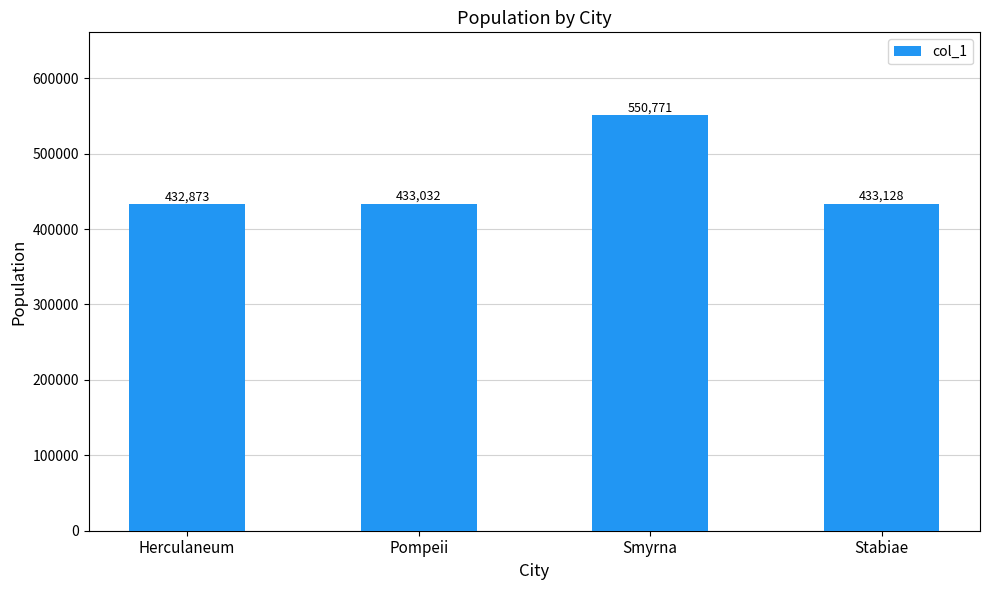

What is the minimum value shown in the chart?

432873